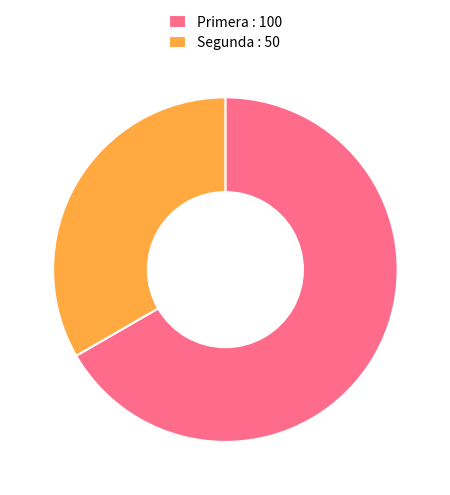

How many slices are in this pie chart?

2